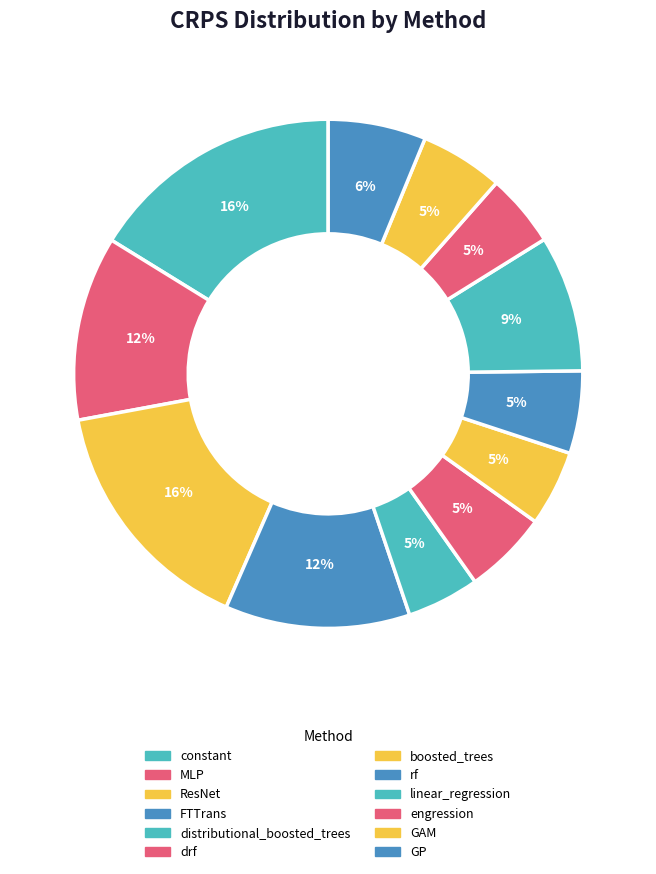

Count the number of slices in the pie.

12